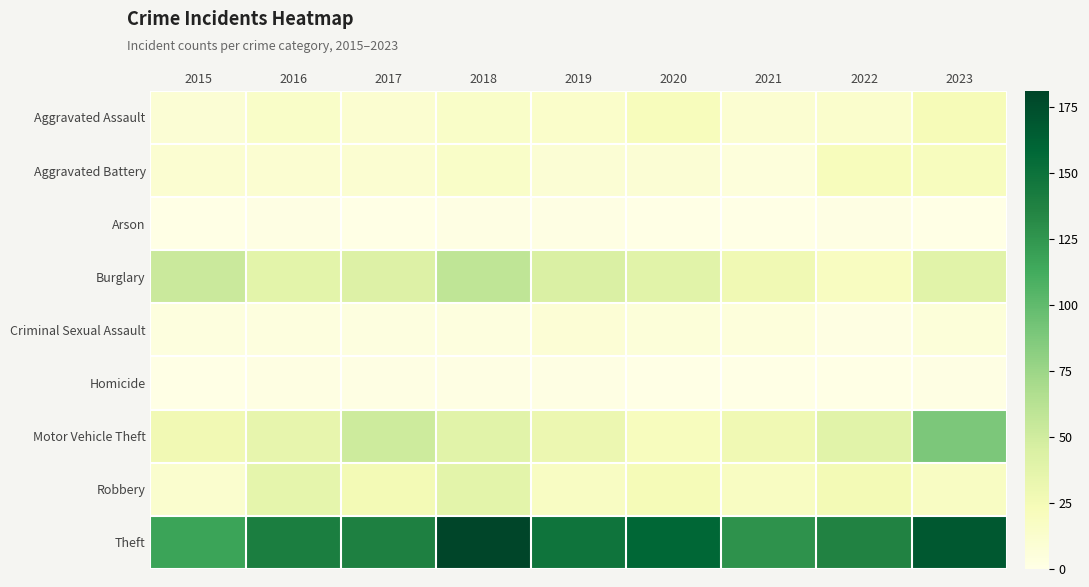

Which has a higher value, 2016 or 2019?

2016